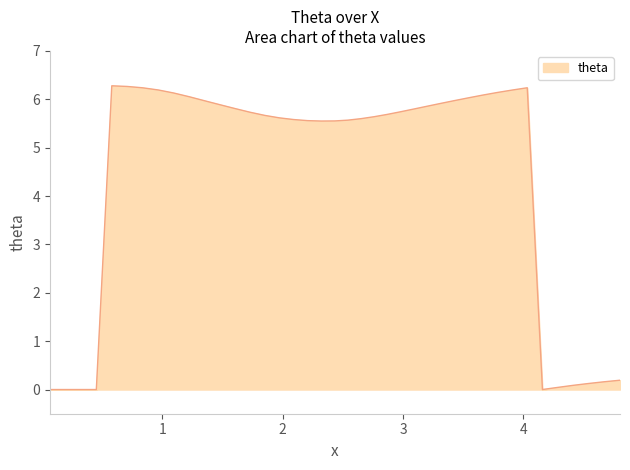

What is the difference between the maximum and minimum values?

6.3